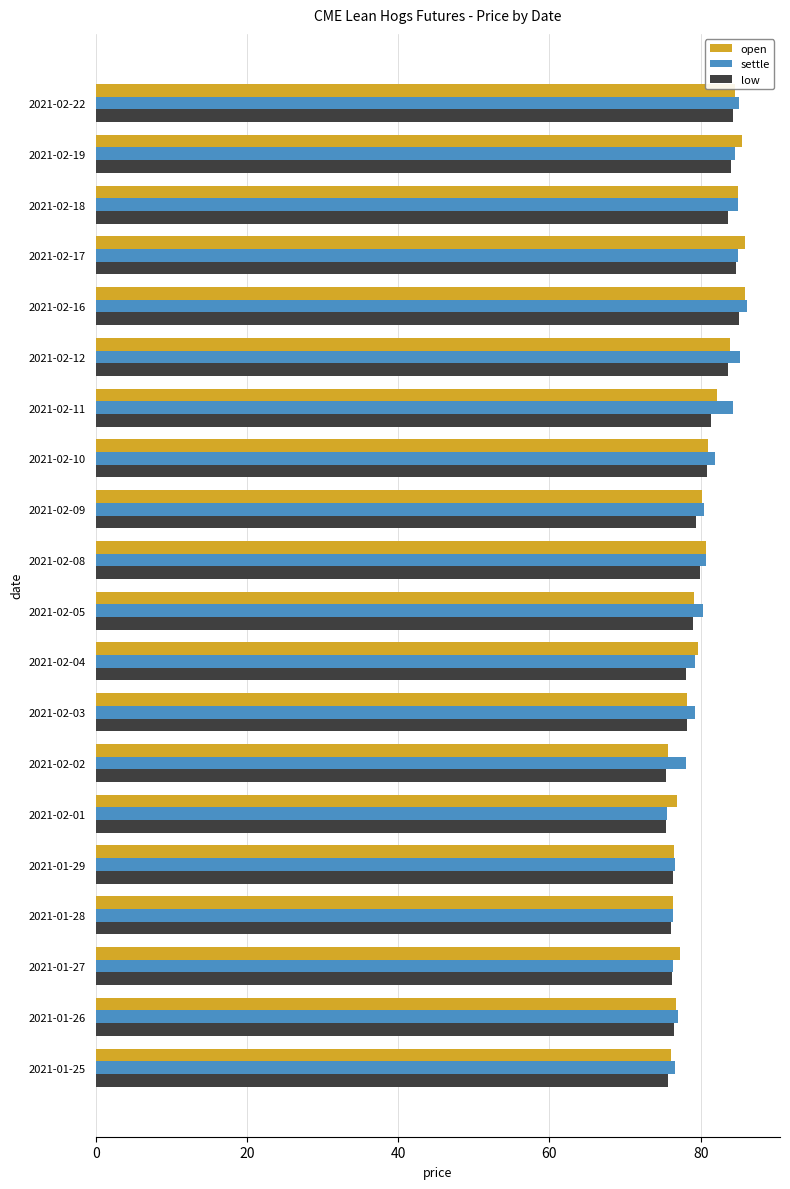

What is the maximum value shown in the chart?

86.2